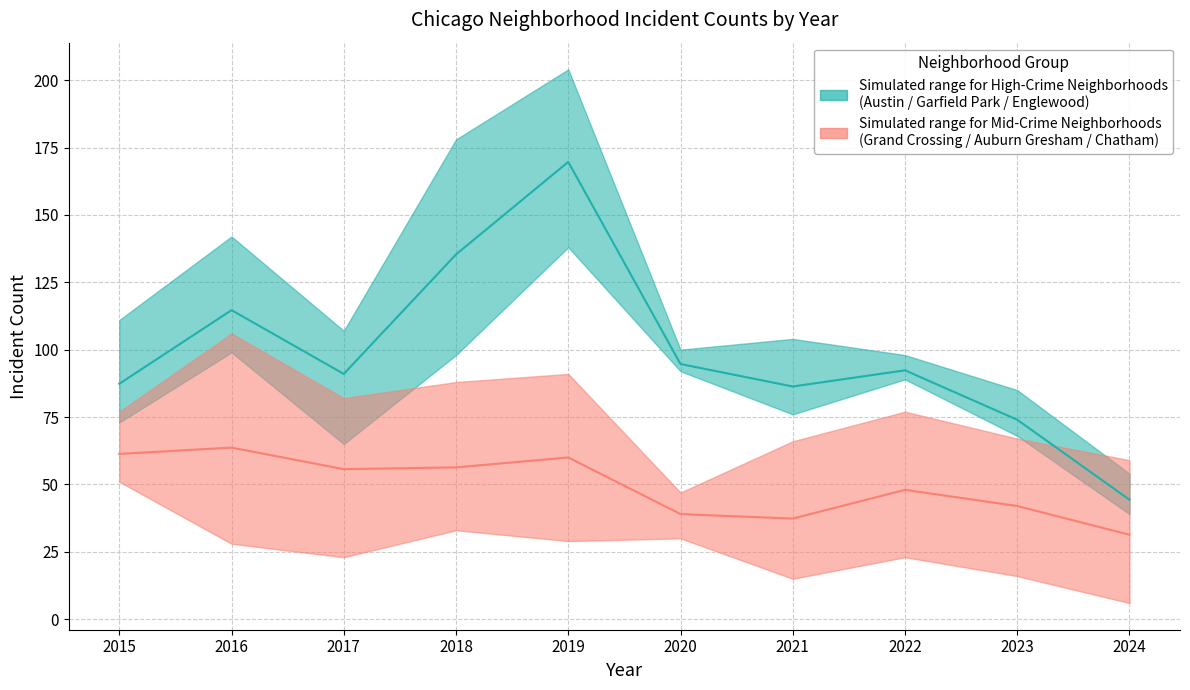

True or false: Chatham has more than 1 interior local peaks.

True